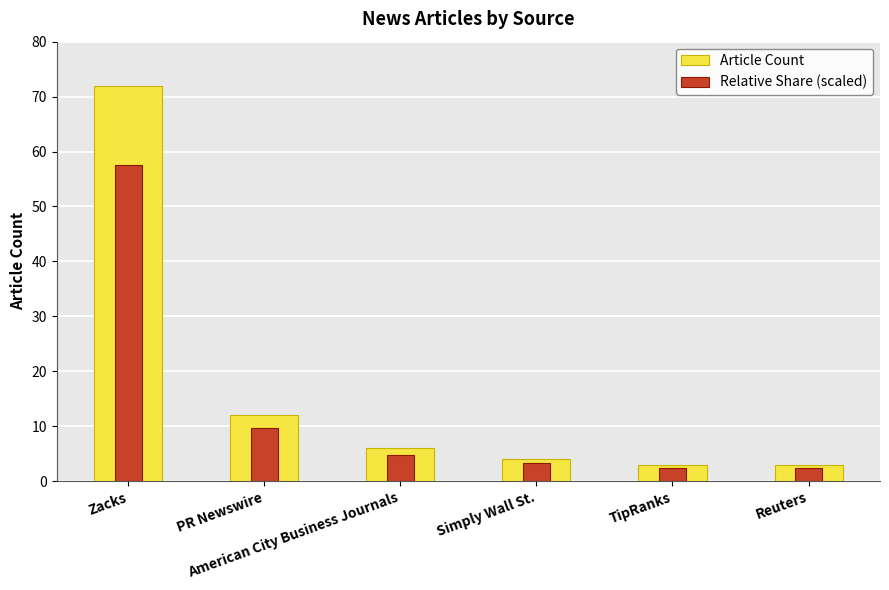

Are the bars horizontal?

No